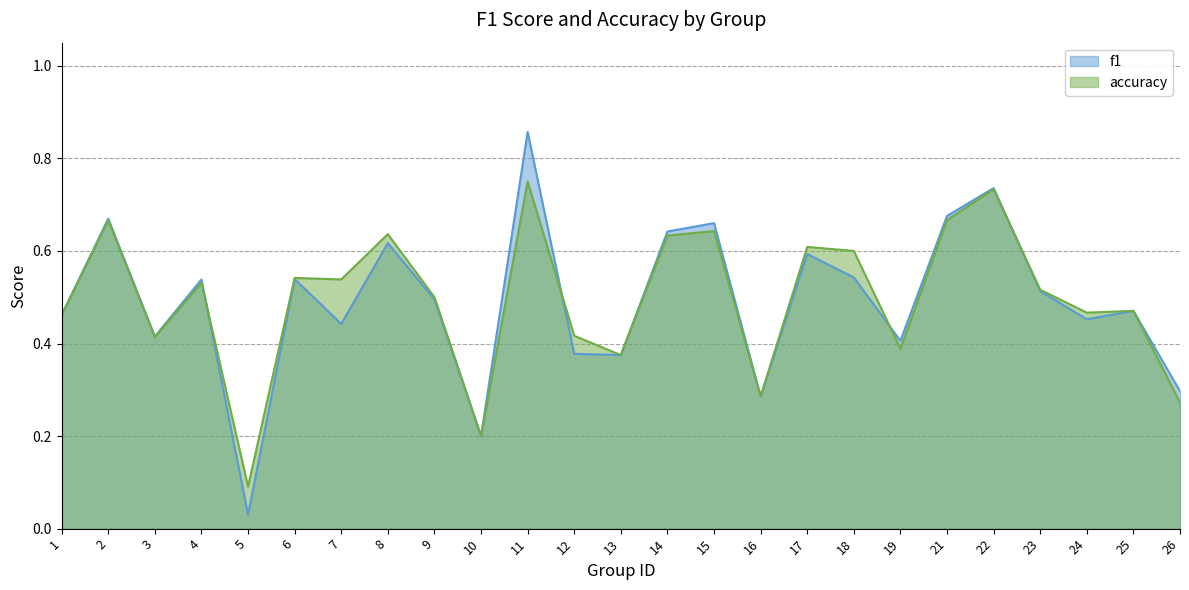

Is the value of f1 at 11 greater than the value of accuracy at 24?

Yes